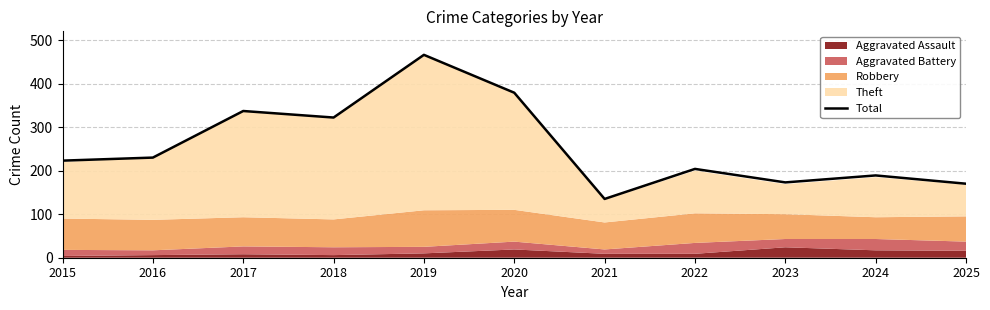

Which category has the highest value across all series?

2019